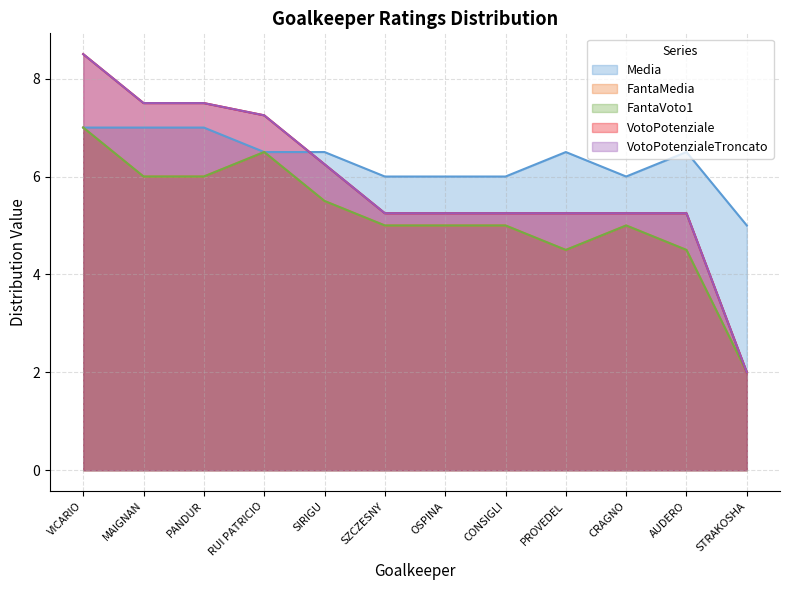

What is the label of the 10th point from the left?

CRAGNO